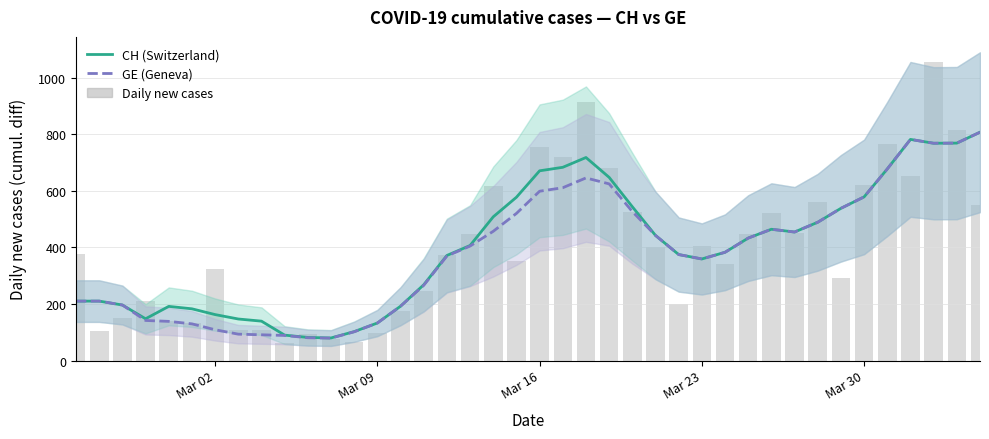

True or false: CH has a value of 57.2 at 9.

False